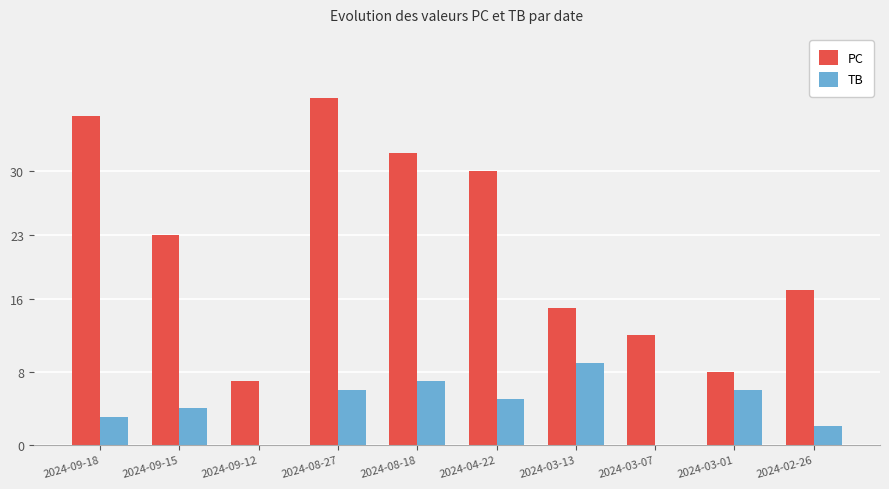

At which category does the chart reach its peak across all series?

2024-08-27